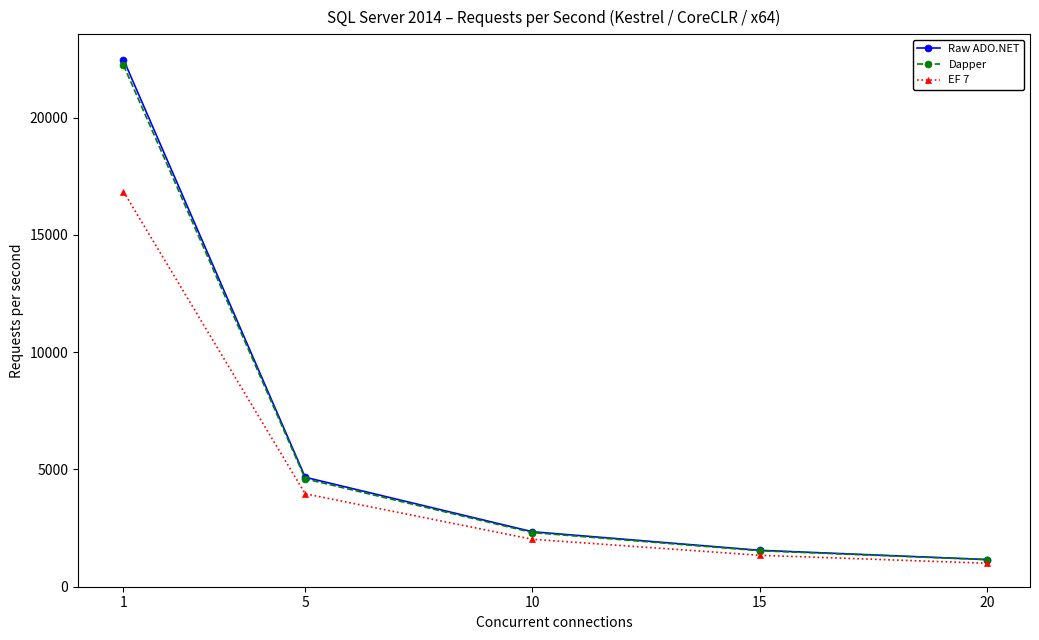

What are all the series names shown in the legend?

Raw ADO.NET, Dapper, EF 7